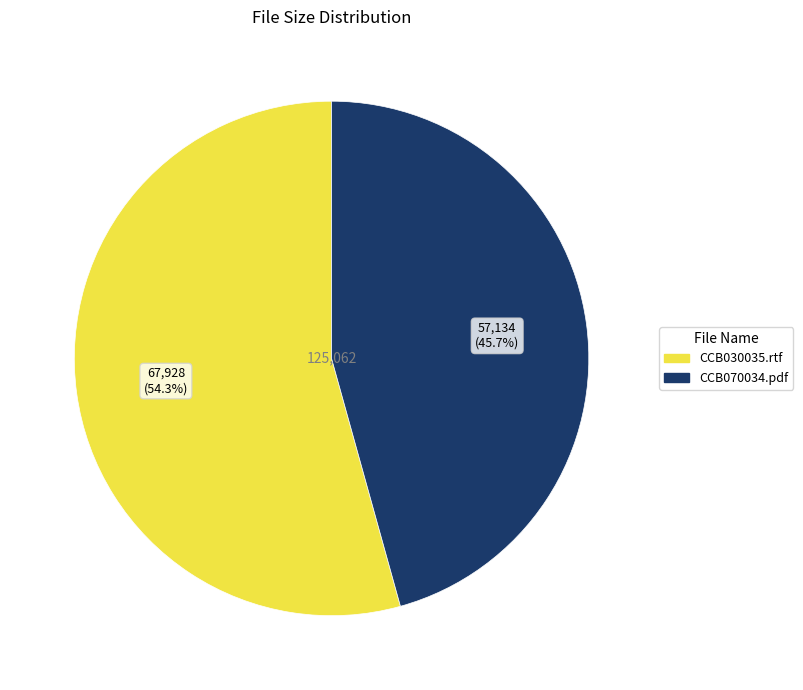

Does CCB030035.rtf account for over 50% of the chart?

Yes